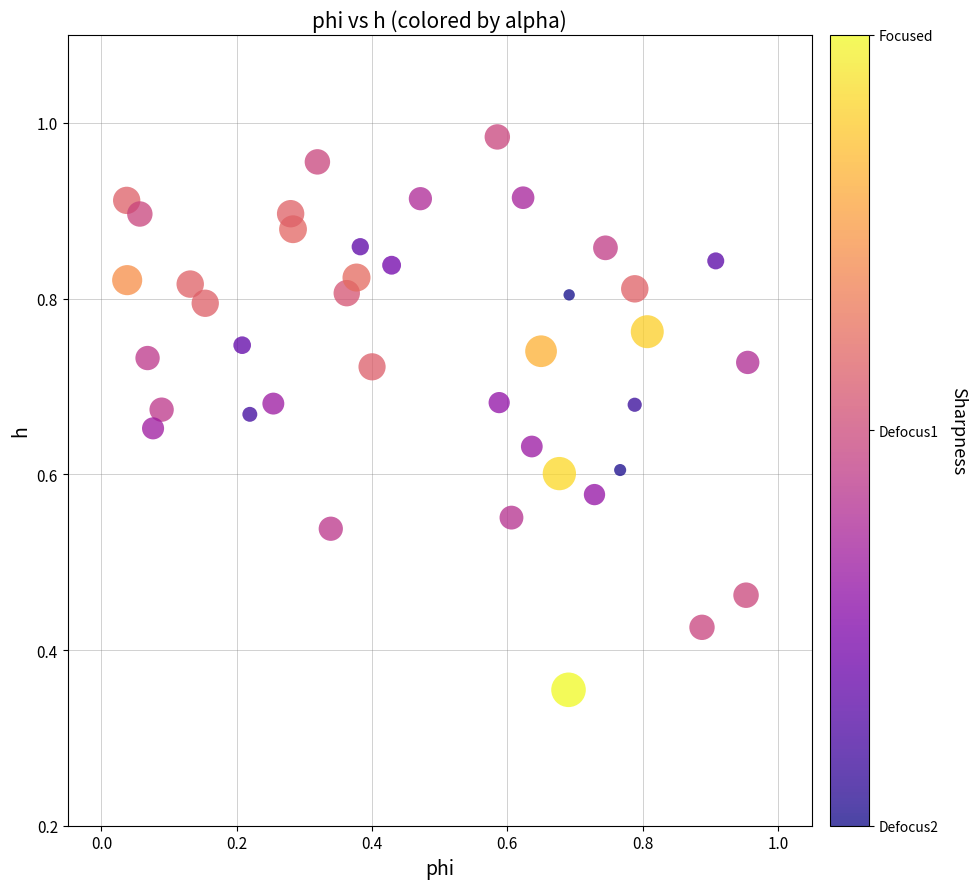

How many points are shown in the scatter plot?

40